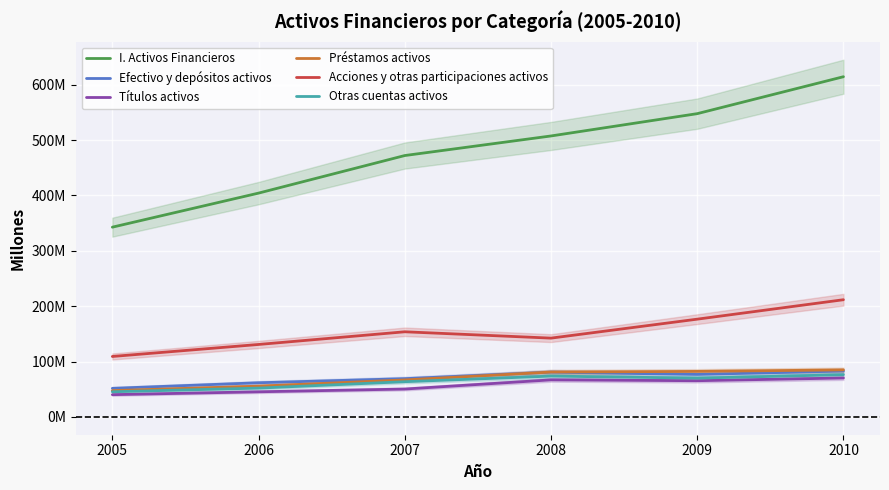

True or false: Títulos activos and I. Activos Financieros cross at least once.

False